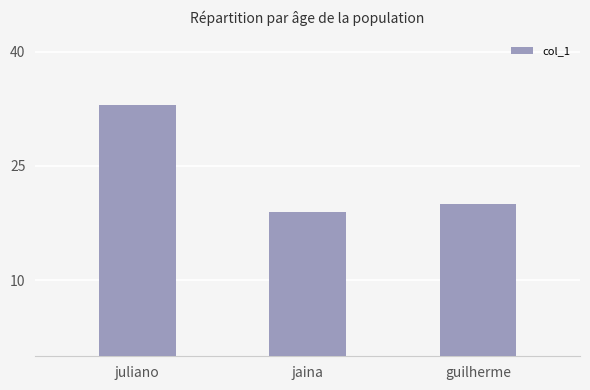

List the labels in order of value, largest first.

juliano, guilherme, jaina